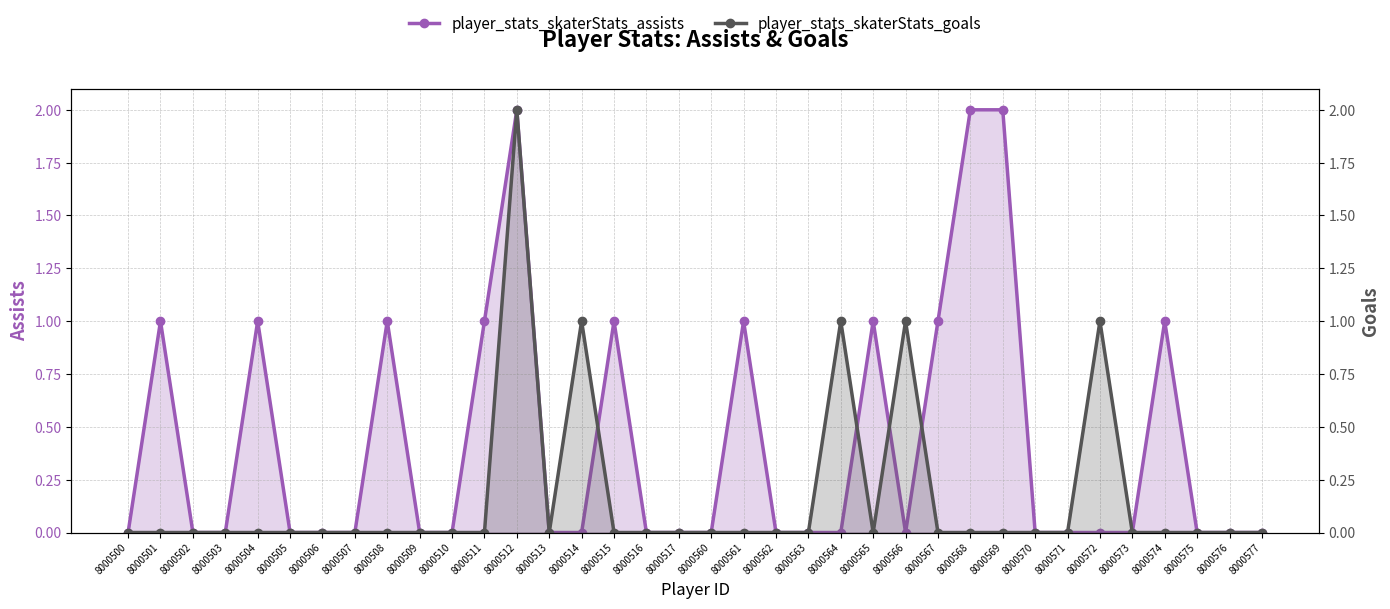

True or false: player_stats_skaterStats_assists and player_stats_skaterStats_goals intersect in this chart.

True